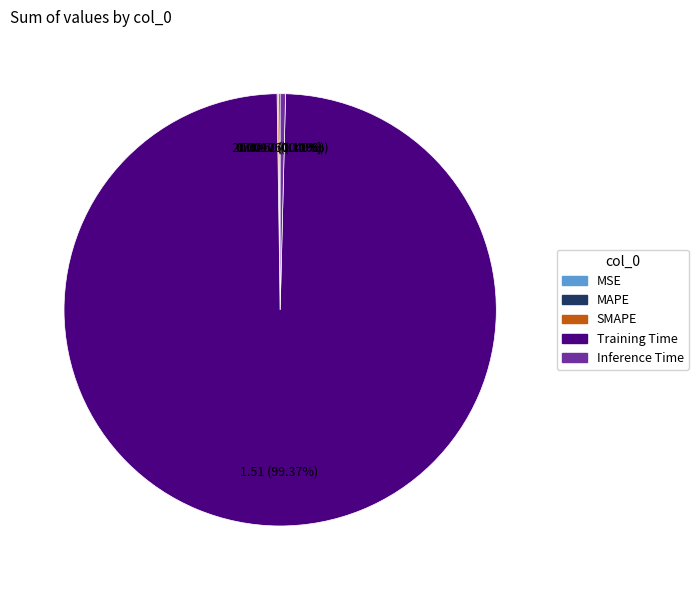

Does any single category account for the majority?

Yes